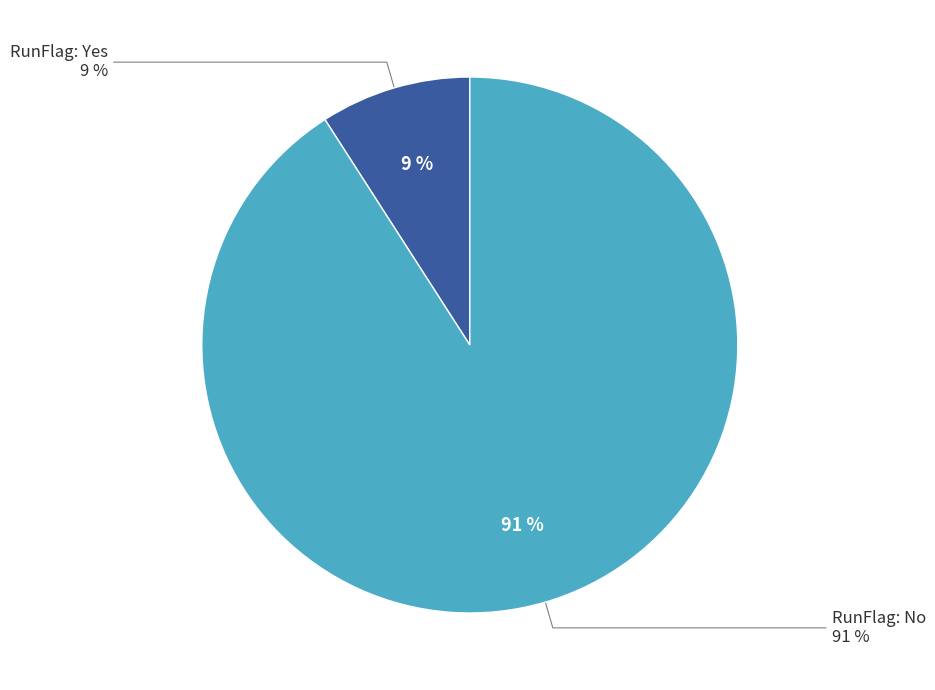

Does any single category account for the majority?

Yes